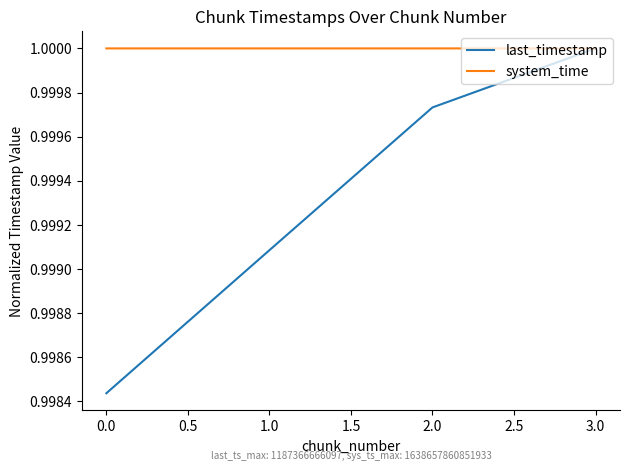

True or false: last_timestamp has more than 2 interior local peaks.

False